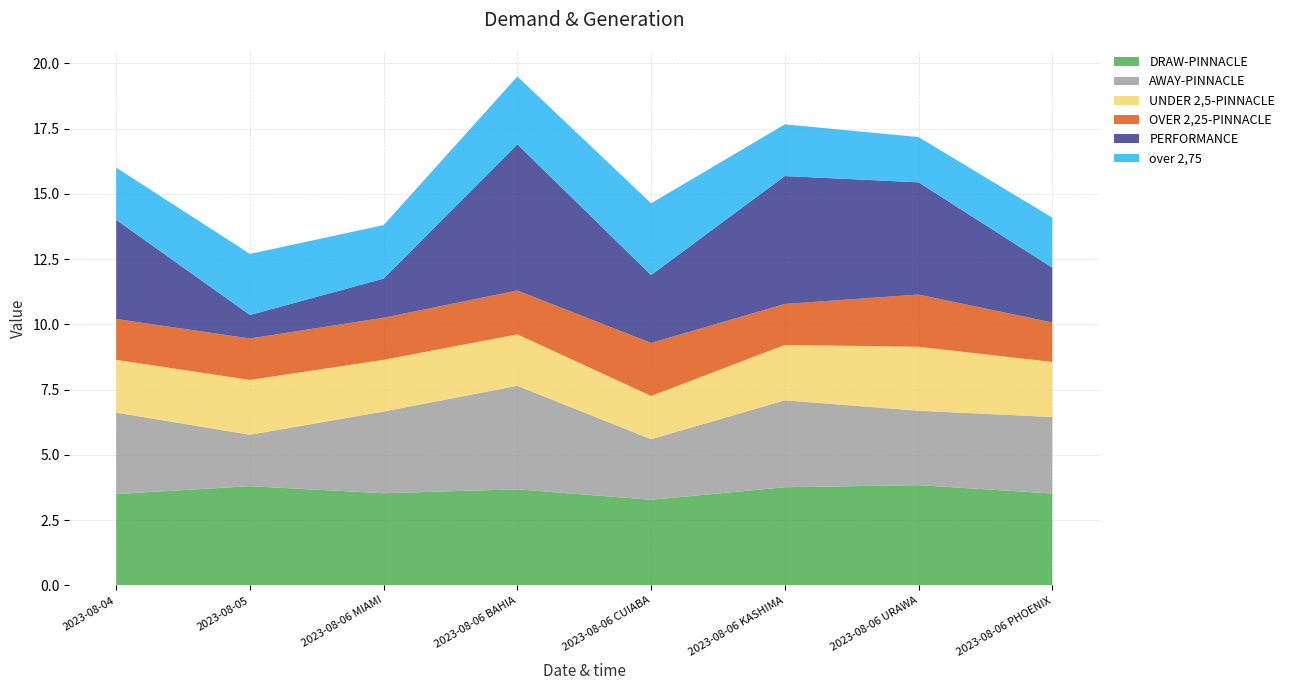

The DRAW-PINNACLE series shows 6.3 at 2023-08-06 PHOENIX. True or false?

False